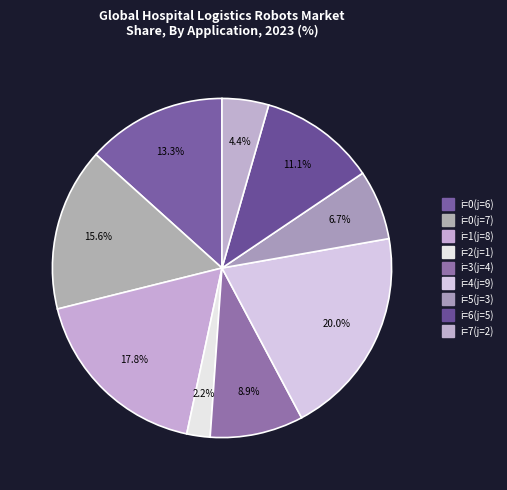

How many segments does this pie chart have?

9